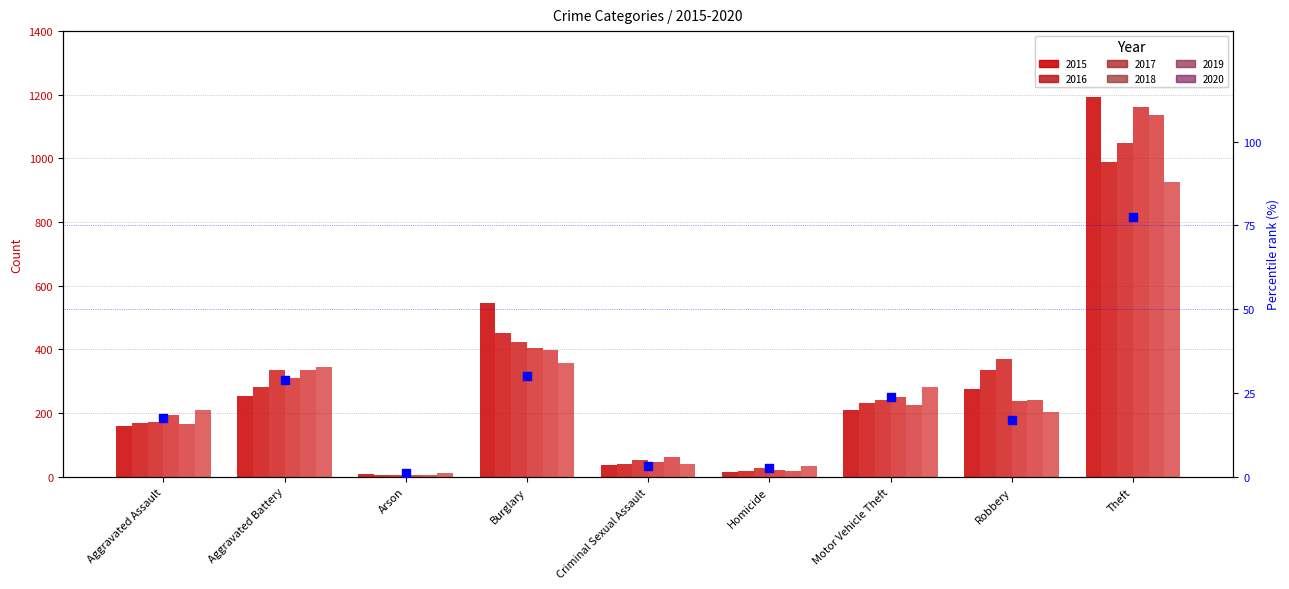

Approximately how many times larger is the value at Criminal Sexual Assault compared to Aggravated Assault?

0.2